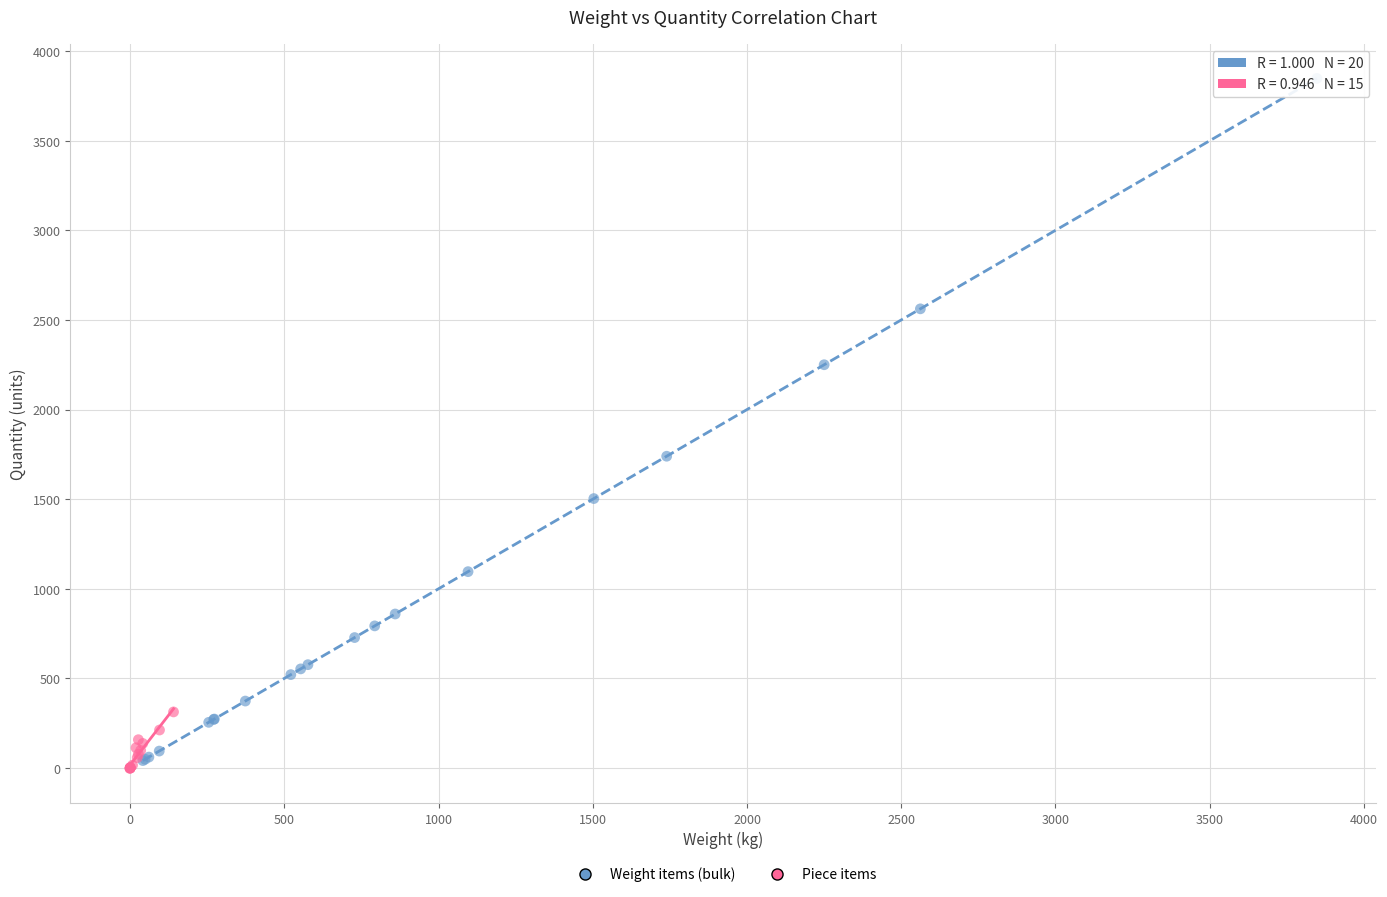

Which series has the largest Y range (max minus min)?

Weight items (bulk)